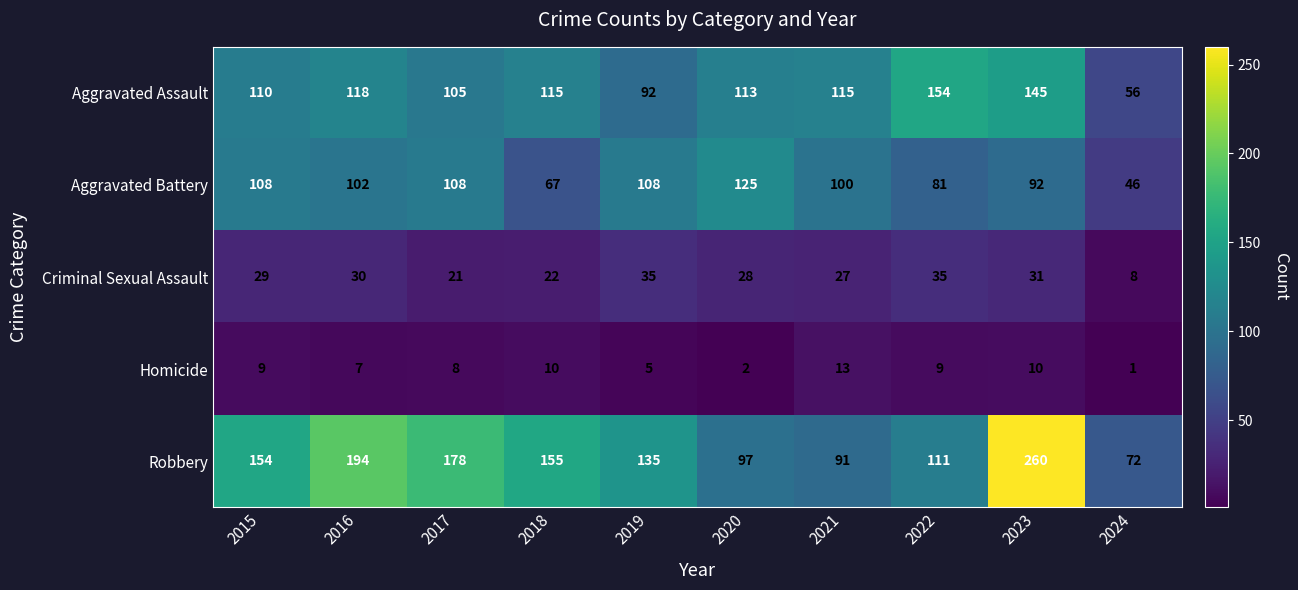

What is the spread (max minus min) of values at 2023?

250